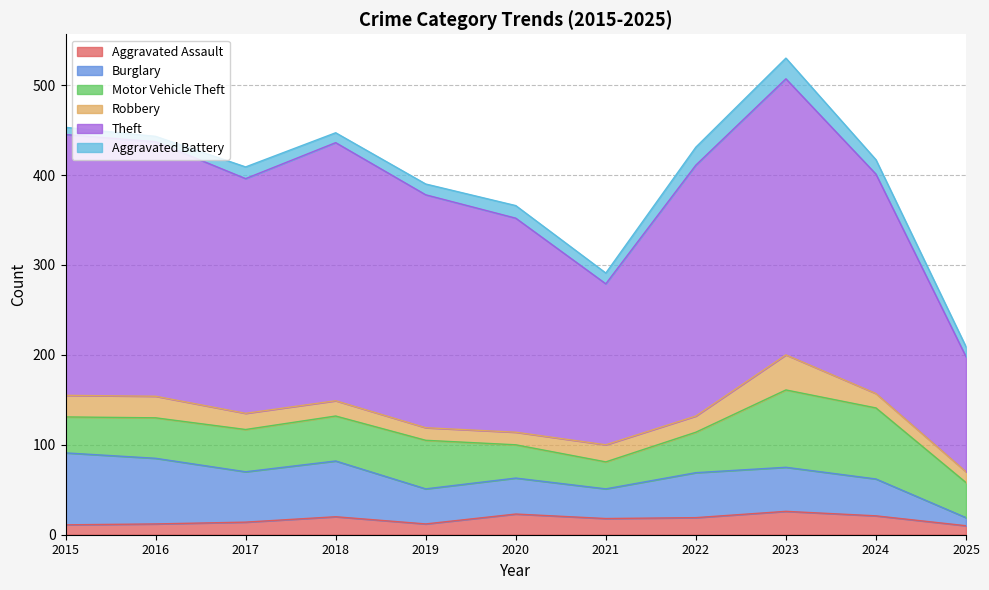

What is the smallest value displayed?

6